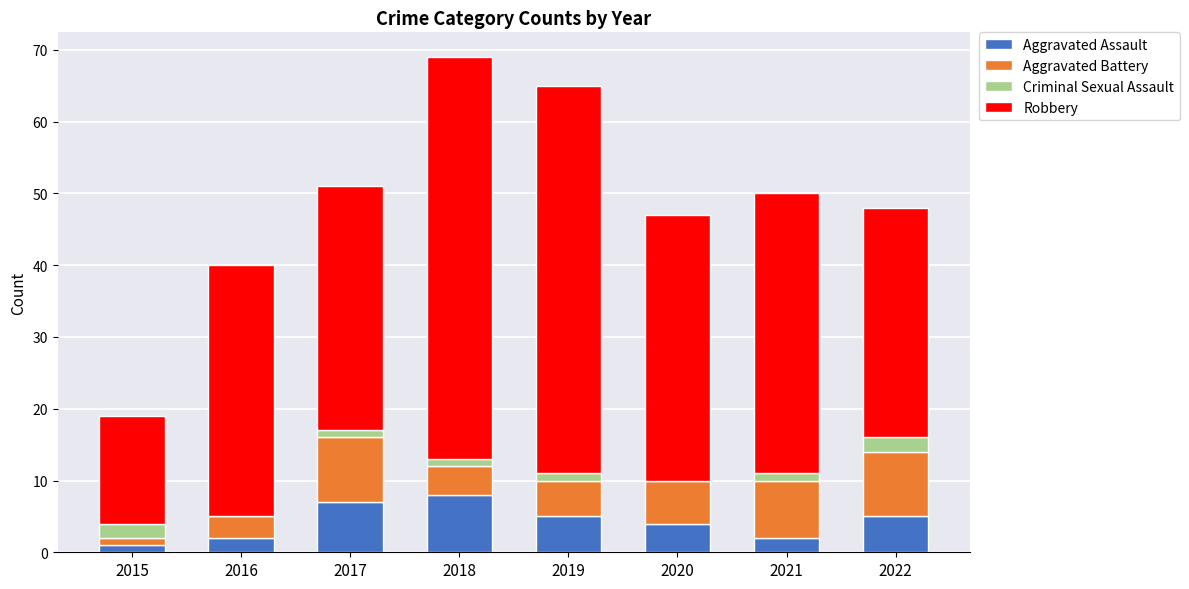

What is the total value across all series at 2020?

47